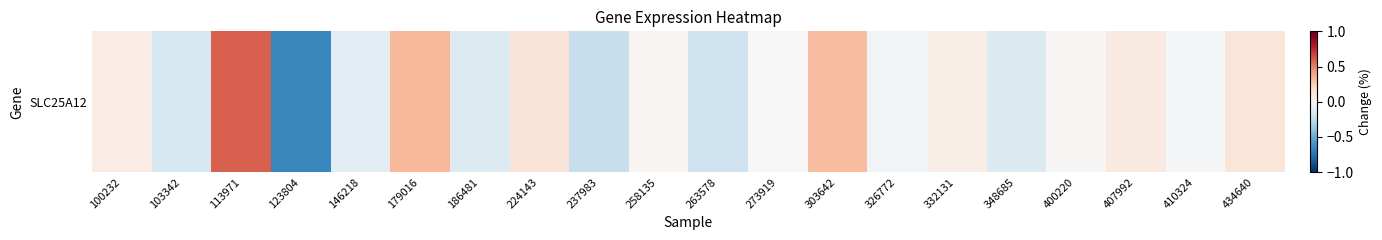

Is it true that the value at 303642 is 0.1?

False